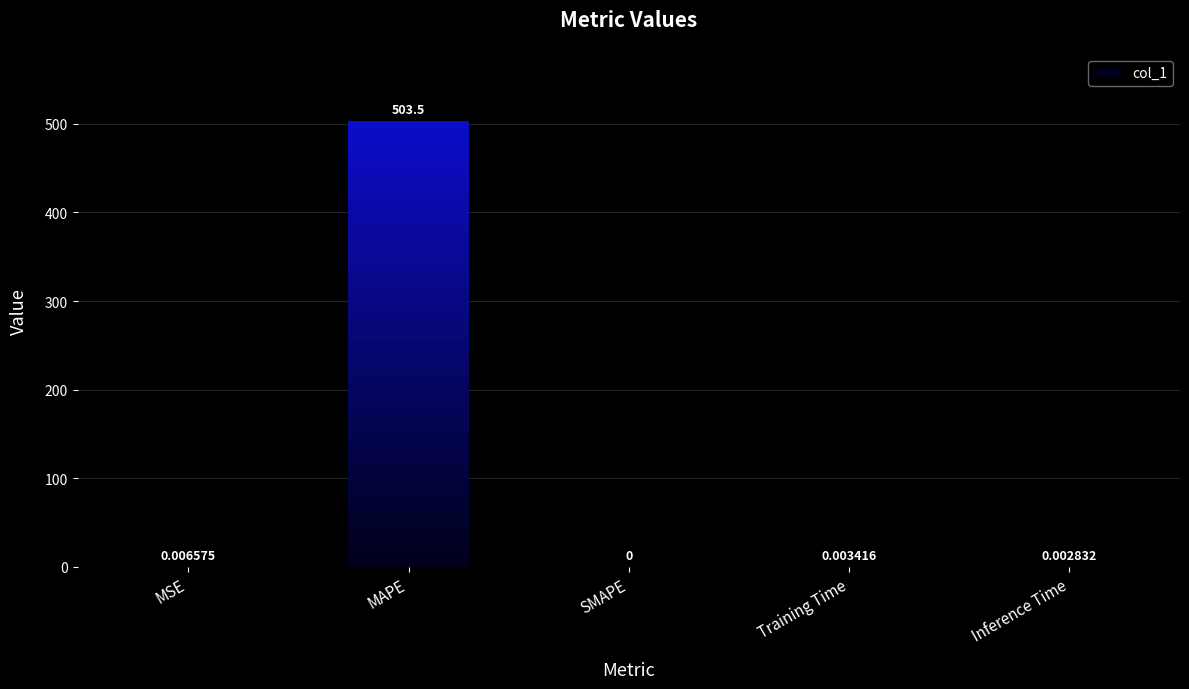

Rank the categories by value from highest to lowest.

MAPE, MSE, Training Time, Inference Time, SMAPE